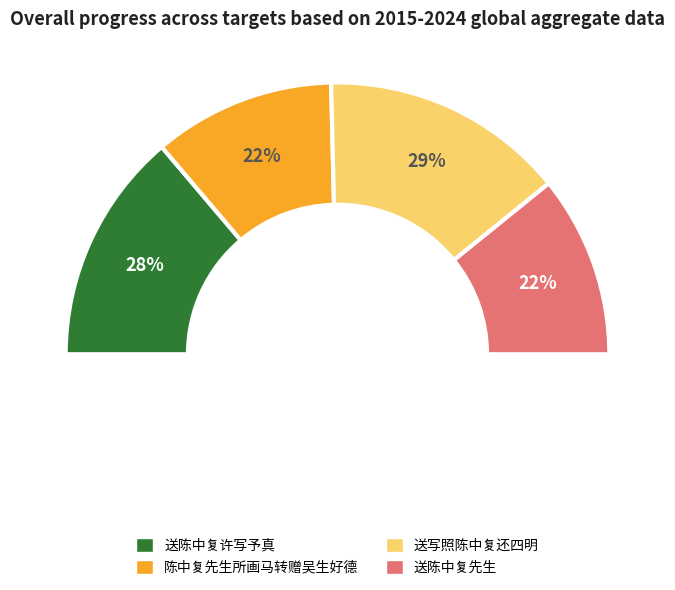

How many segments does this pie chart have?

4